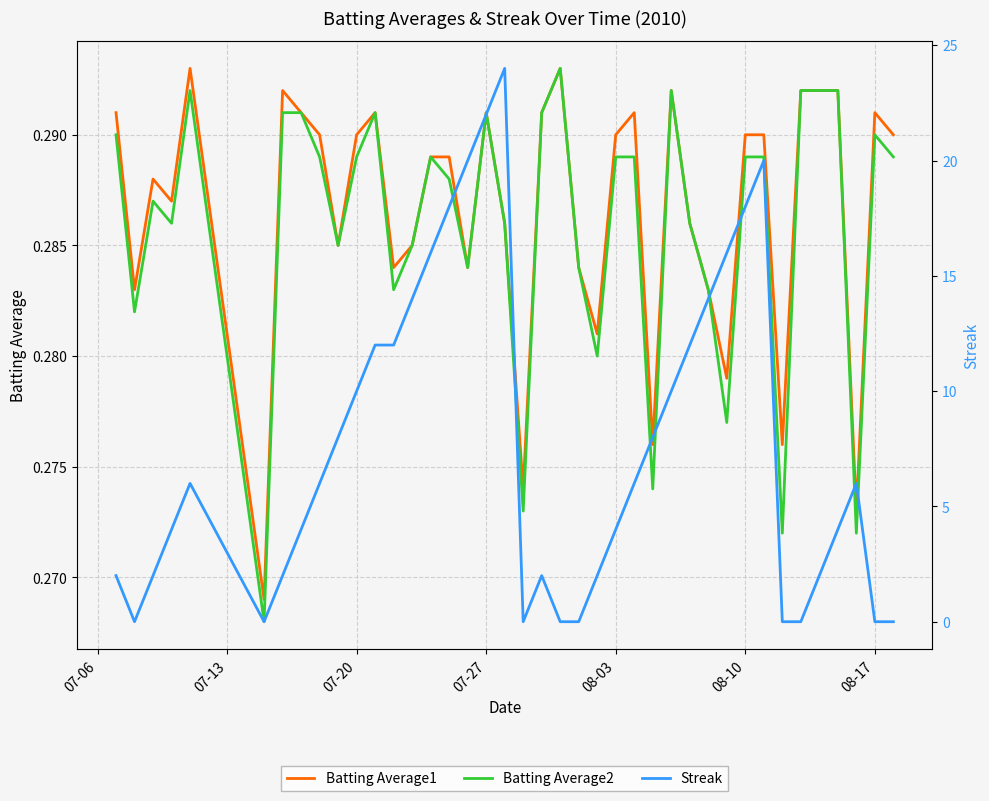

What is the value of the Batting Average1 point at the 1st from the left?

0.3